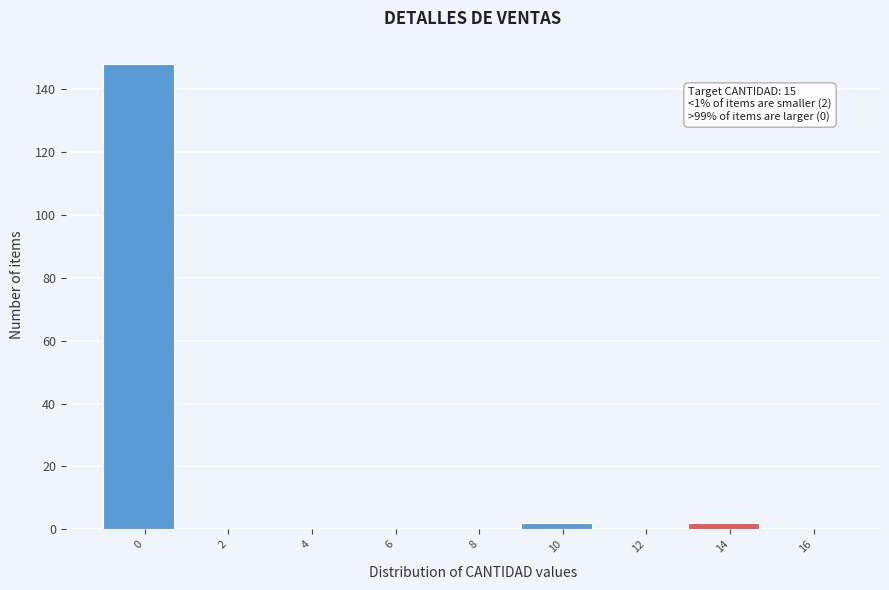

Reading right to left, list all the values displayed in this chart.

16=0	14=2	12=0	10=2	8=0	6=0	4=0	2=0	0=148